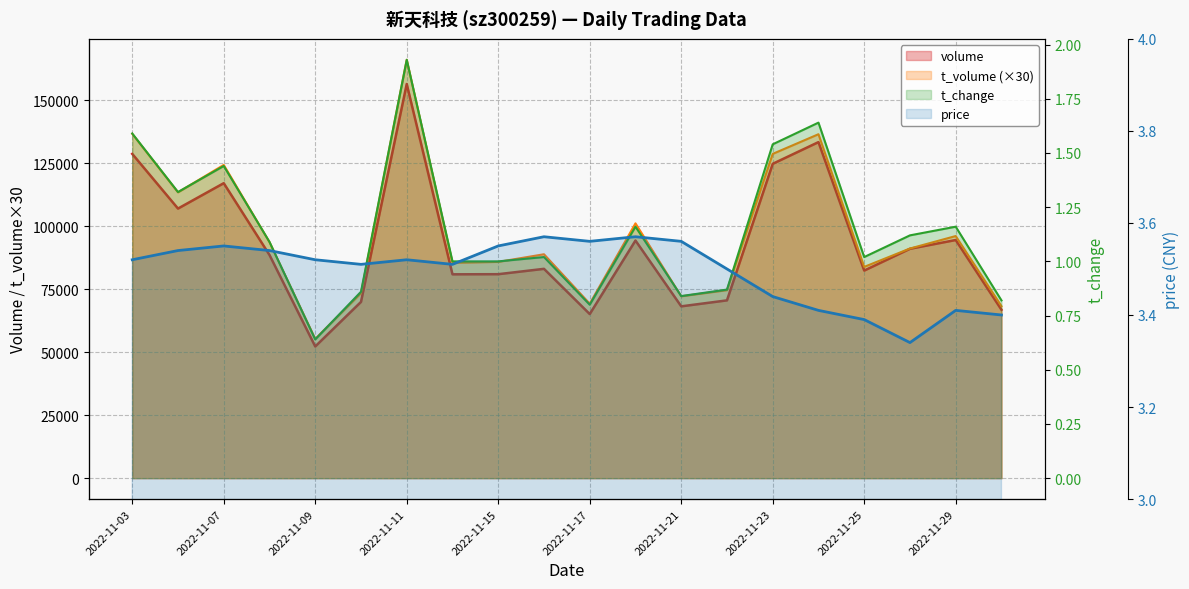

Read the price value at 2022-11-03.

3.5